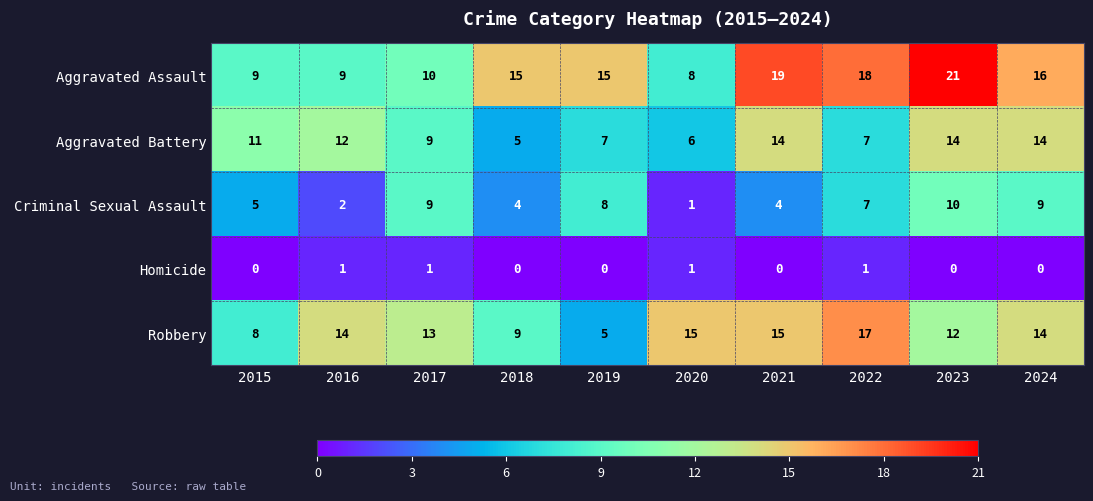

List the series in order of their peak value, highest first.

Aggravated Assault, Robbery, Aggravated Battery, Criminal Sexual Assault, Homicide